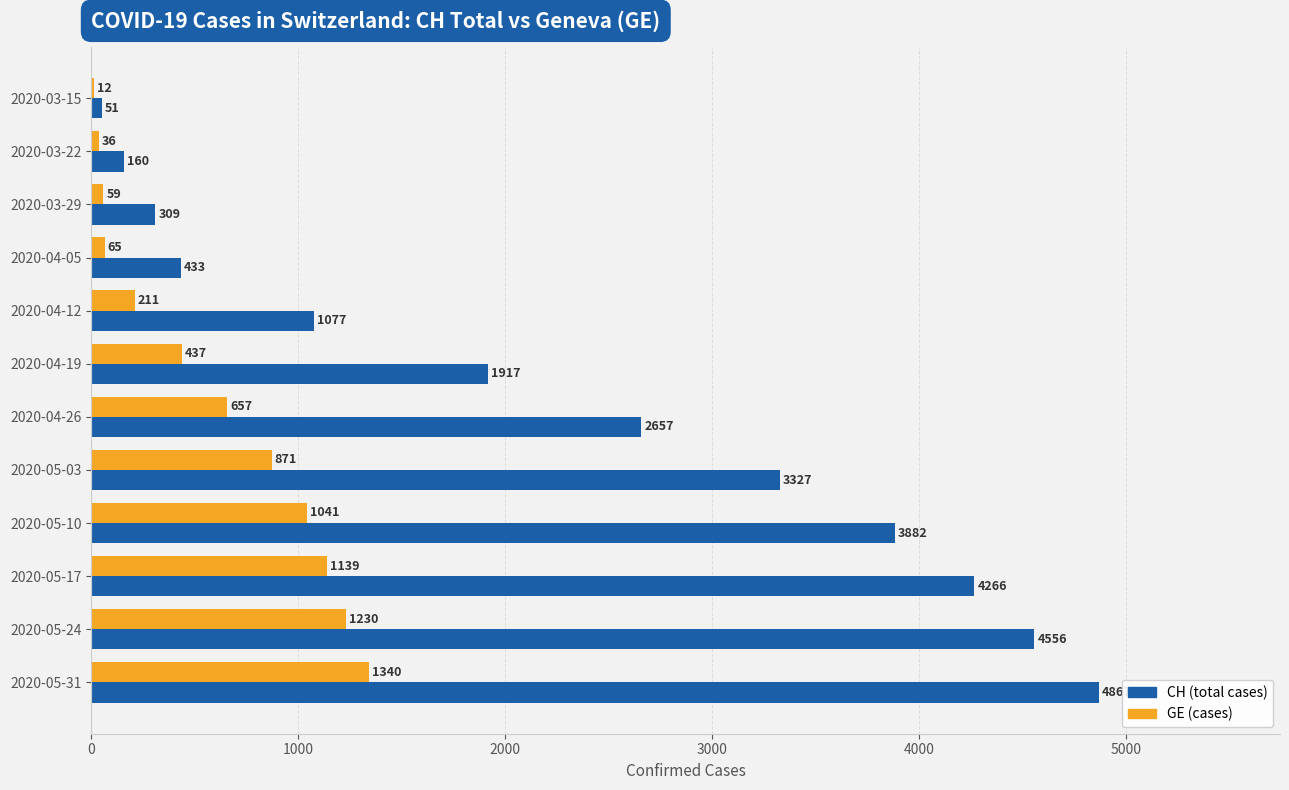

What is the highest value of the GE (cases) series?

1340